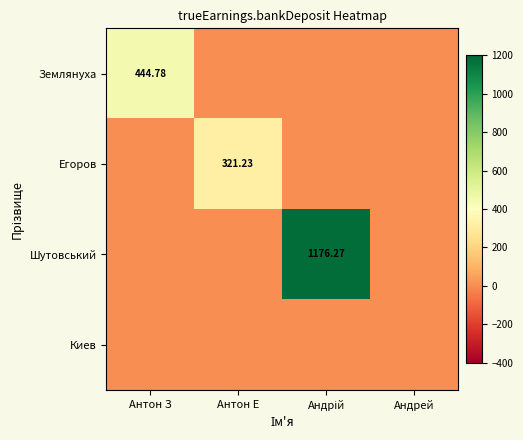

What is the spread (max minus min) of values at Андрій?

1176.3